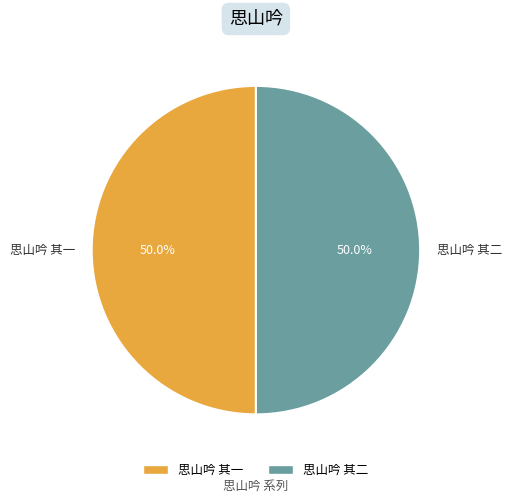

What is the ratio of the value at 思山吟 其一 to the value at 思山吟 其二?

1.0